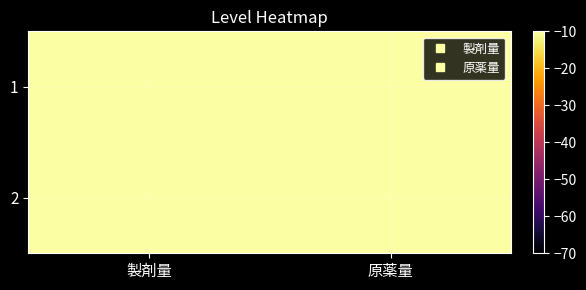

Which category has the lowest value across all series?

原薬量